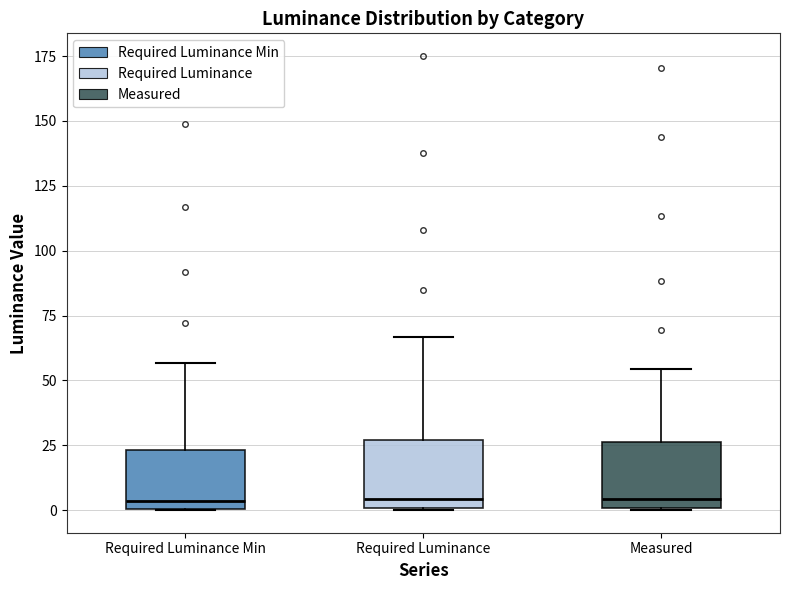

Reading left to right, read every box against the y-axis: the position of its median line, the range the box covers, and the ends of its whiskers. The values are not printed on the chart, so give them approximately, as read against the axis.

Required Luminance Min: median 5, box 0 to 25, whiskers 0 to 55
Required Luminance: median 5, box 0 to 25, whiskers 0 to 65
Measured: median 5, box 0 to 25, whiskers 0 to 55